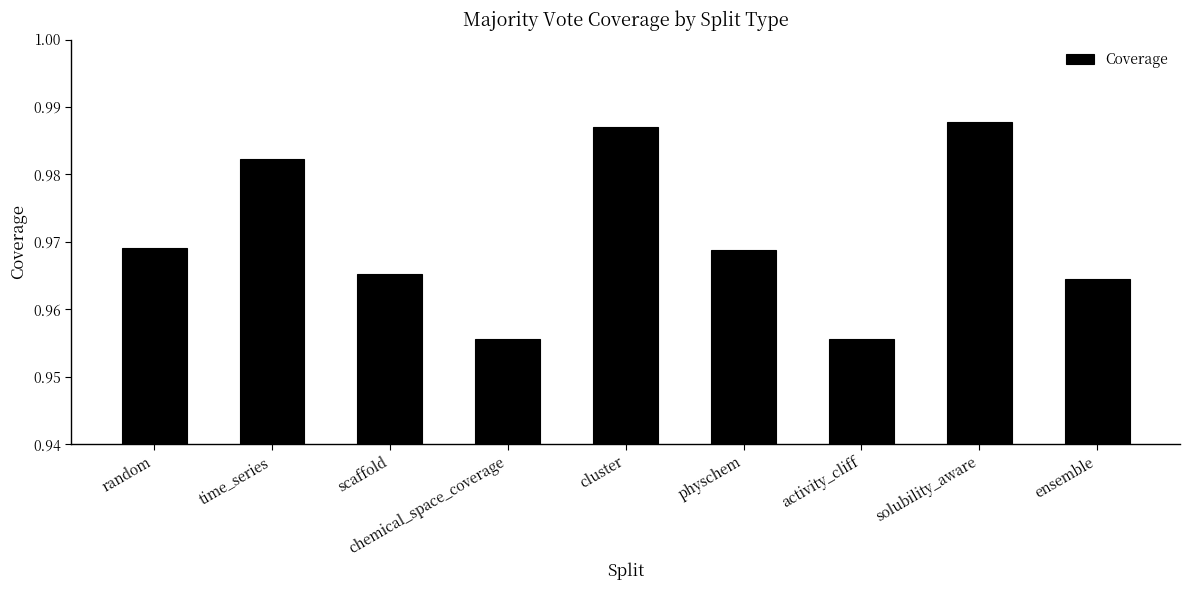

What is the label of the 3rd bar from the left?

scaffold